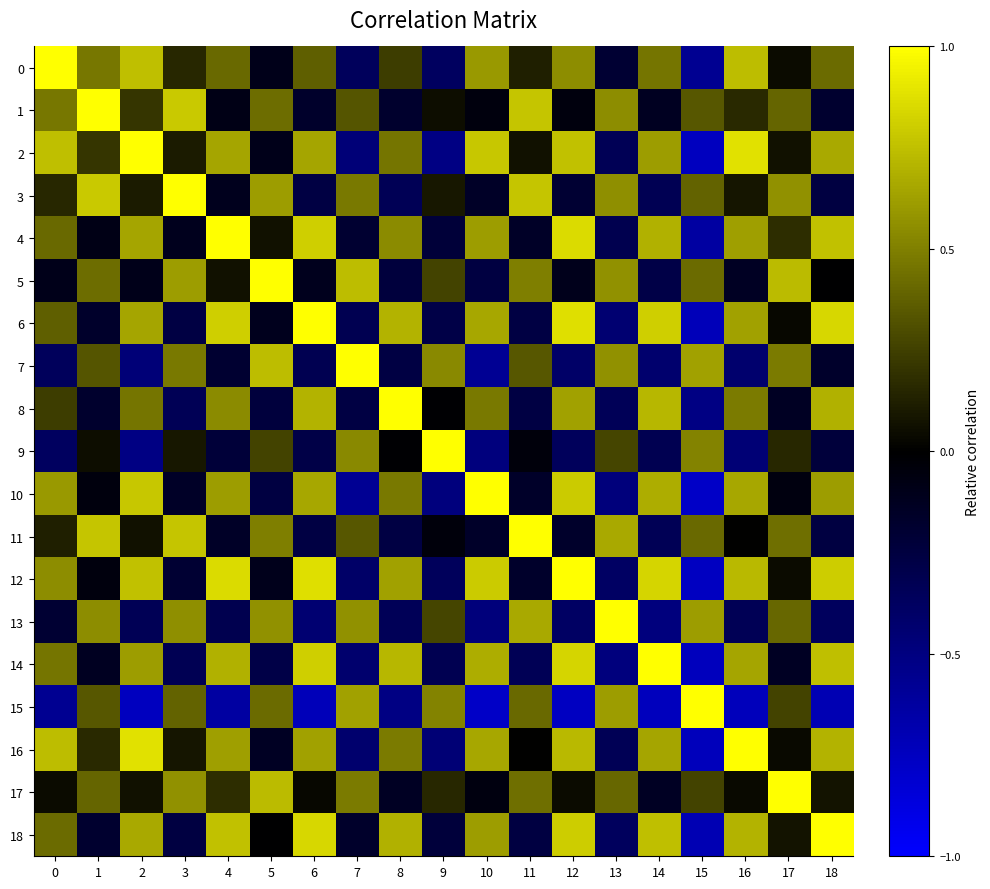

Reading right to left, what are all the values shown in this chart?

0: 18=0.4	17=0.0	16=0.7	15=-0.6	14=0.5	13=-0.2	12=0.5	11=0.1	10=0.6	9=-0.4	8=0.2	7=-0.4	6=0.4	5=-0.1	4=0.4	3=0.2	2=0.7	1=0.5	0=1.0
1: 18=-0.2	17=0.4	16=0.2	15=0.3	14=-0.1	13=0.6	12=-0.0	11=0.8	10=-0.1	9=0.0	8=-0.2	7=0.3	6=-0.2	5=0.4	4=-0.1	3=0.8	2=0.2	1=1.0	0=0.5
2: 18=0.7	17=0.1	16=0.9	15=-0.7	14=0.6	13=-0.3	12=0.8	11=0.1	10=0.8	9=-0.5	8=0.5	7=-0.5	6=0.6	5=-0.1	4=0.6	3=0.1	2=1.0	1=0.2	0=0.7
3: 18=-0.3	17=0.6	16=0.1	15=0.4	14=-0.3	13=0.6	12=-0.2	11=0.8	10=-0.2	9=0.1	8=-0.3	7=0.5	6=-0.3	5=0.6	4=-0.1	3=1.0	2=0.1	1=0.8	0=0.2
4: 18=0.8	17=0.2	16=0.6	15=-0.6	14=0.7	13=-0.3	12=0.9	11=-0.2	10=0.6	9=-0.2	8=0.5	7=-0.2	6=0.8	5=0.1	4=1.0	3=-0.1	2=0.6	1=-0.1	0=0.4
5: 18=-0.0	17=0.7	16=-0.1	15=0.4	14=-0.3	13=0.6	12=-0.1	11=0.5	10=-0.3	9=0.3	8=-0.2	7=0.7	6=-0.1	5=1.0	4=0.1	3=0.6	2=-0.1	1=0.4	0=-0.1
6: 18=0.8	17=0.0	16=0.6	15=-0.7	14=0.8	13=-0.4	12=0.9	11=-0.3	10=0.7	9=-0.3	8=0.7	7=-0.3	6=1.0	5=-0.1	4=0.8	3=-0.3	2=0.6	1=-0.2	0=0.4
7: 18=-0.2	17=0.5	16=-0.4	15=0.6	14=-0.4	13=0.6	12=-0.4	11=0.3	10=-0.6	9=0.5	8=-0.3	7=1.0	6=-0.3	5=0.7	4=-0.2	3=0.5	2=-0.5	1=0.3	0=-0.4
8: 18=0.7	17=-0.1	16=0.5	15=-0.5	14=0.7	13=-0.3	12=0.6	11=-0.3	10=0.5	9=-0.0	8=1.0	7=-0.3	6=0.7	5=-0.2	4=0.5	3=-0.3	2=0.5	1=-0.2	0=0.2
9: 18=-0.2	17=0.2	16=-0.5	15=0.5	14=-0.3	13=0.3	12=-0.4	11=-0.0	10=-0.5	9=1.0	8=-0.0	7=0.5	6=-0.3	5=0.3	4=-0.2	3=0.1	2=-0.5	1=0.0	0=-0.4
10: 18=0.6	17=-0.1	16=0.7	15=-0.8	14=0.7	13=-0.5	12=0.8	11=-0.2	10=1.0	9=-0.5	8=0.5	7=-0.6	6=0.7	5=-0.3	4=0.6	3=-0.2	2=0.8	1=-0.1	0=0.6
11: 18=-0.3	17=0.4	16=0.0	15=0.4	14=-0.3	13=0.7	12=-0.2	11=1.0	10=-0.2	9=-0.0	8=-0.3	7=0.3	6=-0.3	5=0.5	4=-0.2	3=0.8	2=0.1	1=0.8	0=0.1
12: 18=0.8	17=0.0	16=0.7	15=-0.8	14=0.8	13=-0.4	12=1.0	11=-0.2	10=0.8	9=-0.4	8=0.6	7=-0.4	6=0.9	5=-0.1	4=0.9	3=-0.2	2=0.8	1=-0.0	0=0.5
13: 18=-0.4	17=0.4	16=-0.3	15=0.6	14=-0.5	13=1.0	12=-0.4	11=0.7	10=-0.5	9=0.3	8=-0.3	7=0.6	6=-0.4	5=0.6	4=-0.3	3=0.6	2=-0.3	1=0.6	0=-0.2
14: 18=0.7	17=-0.1	16=0.6	15=-0.7	14=1.0	13=-0.5	12=0.8	11=-0.3	10=0.7	9=-0.3	8=0.7	7=-0.4	6=0.8	5=-0.3	4=0.7	3=-0.3	2=0.6	1=-0.1	0=0.5
15: 18=-0.7	17=0.3	16=-0.7	15=1.0	14=-0.7	13=0.6	12=-0.8	11=0.4	10=-0.8	9=0.5	8=-0.5	7=0.6	6=-0.7	5=0.4	4=-0.6	3=0.4	2=-0.7	1=0.3	0=-0.6
16: 18=0.7	17=0.0	16=1.0	15=-0.7	14=0.6	13=-0.3	12=0.7	11=0.0	10=0.7	9=-0.5	8=0.5	7=-0.4	6=0.6	5=-0.1	4=0.6	3=0.1	2=0.9	1=0.2	0=0.7
17: 18=0.1	17=1.0	16=0.0	15=0.3	14=-0.1	13=0.4	12=0.0	11=0.4	10=-0.1	9=0.2	8=-0.1	7=0.5	6=0.0	5=0.7	4=0.2	3=0.6	2=0.1	1=0.4	0=0.0
18: 18=1.0	17=0.1	16=0.7	15=-0.7	14=0.7	13=-0.4	12=0.8	11=-0.3	10=0.6	9=-0.2	8=0.7	7=-0.2	6=0.8	5=-0.0	4=0.8	3=-0.3	2=0.7	1=-0.2	0=0.4